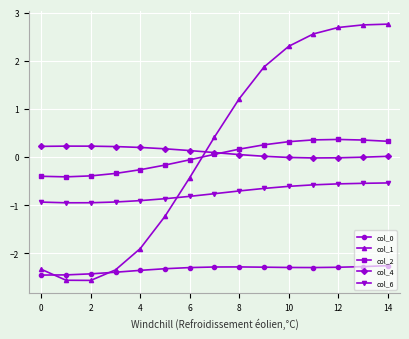

What is the maximum value shown in the chart?

2.8